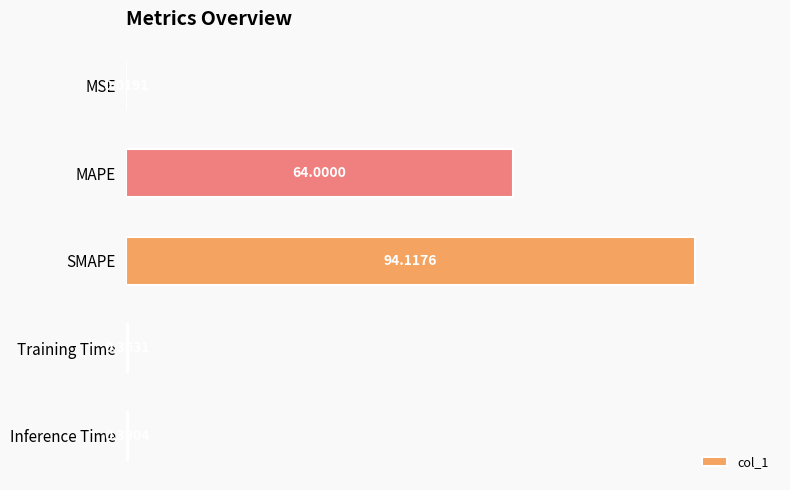

Between MAPE and Training Time, which is larger?

MAPE